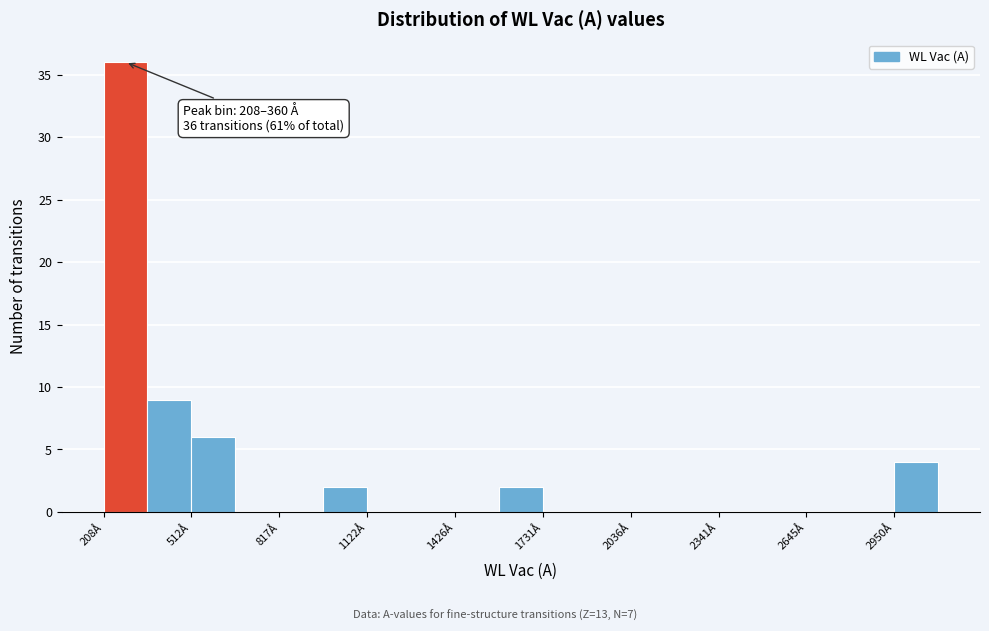

Read against the x-axis, roughly where is the centre of the tallest bar?

300